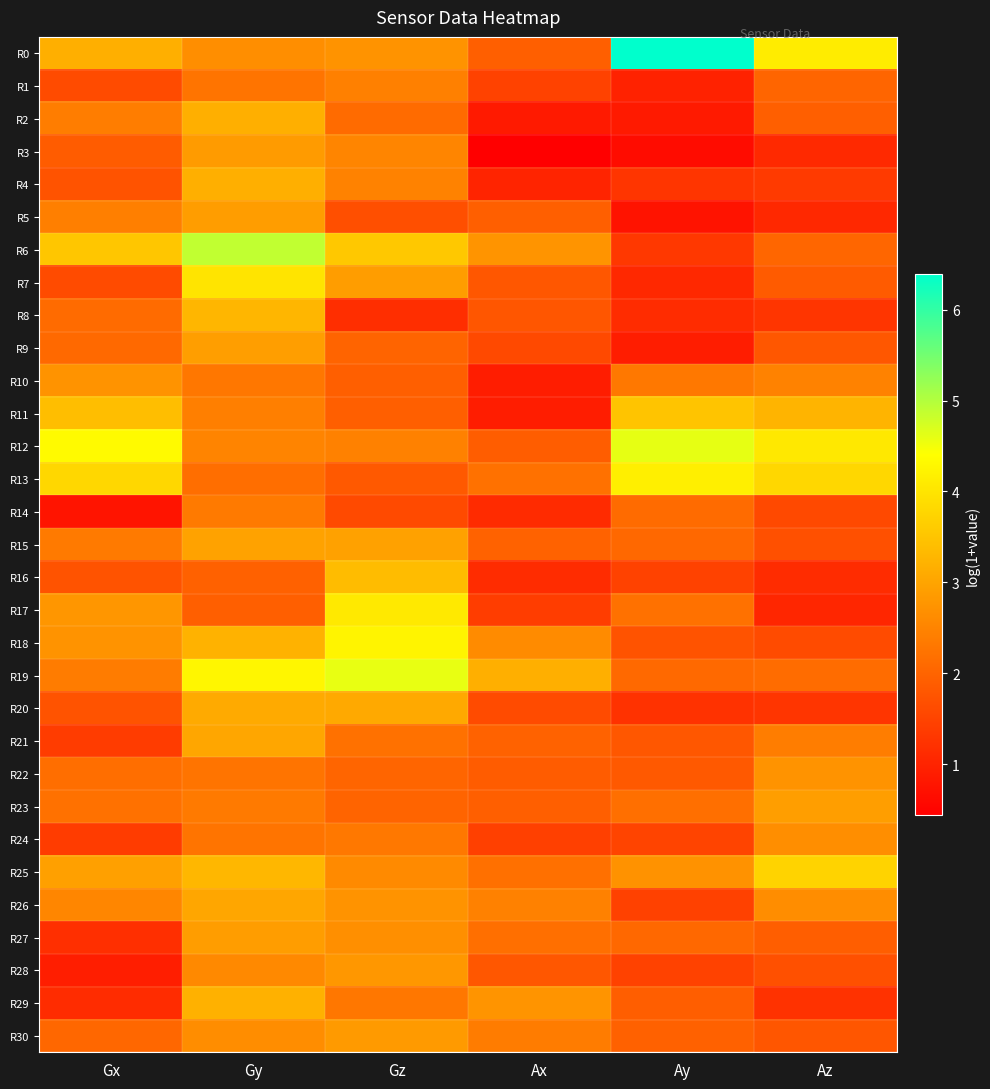

At which category is the sum across all series the highest?

Gy